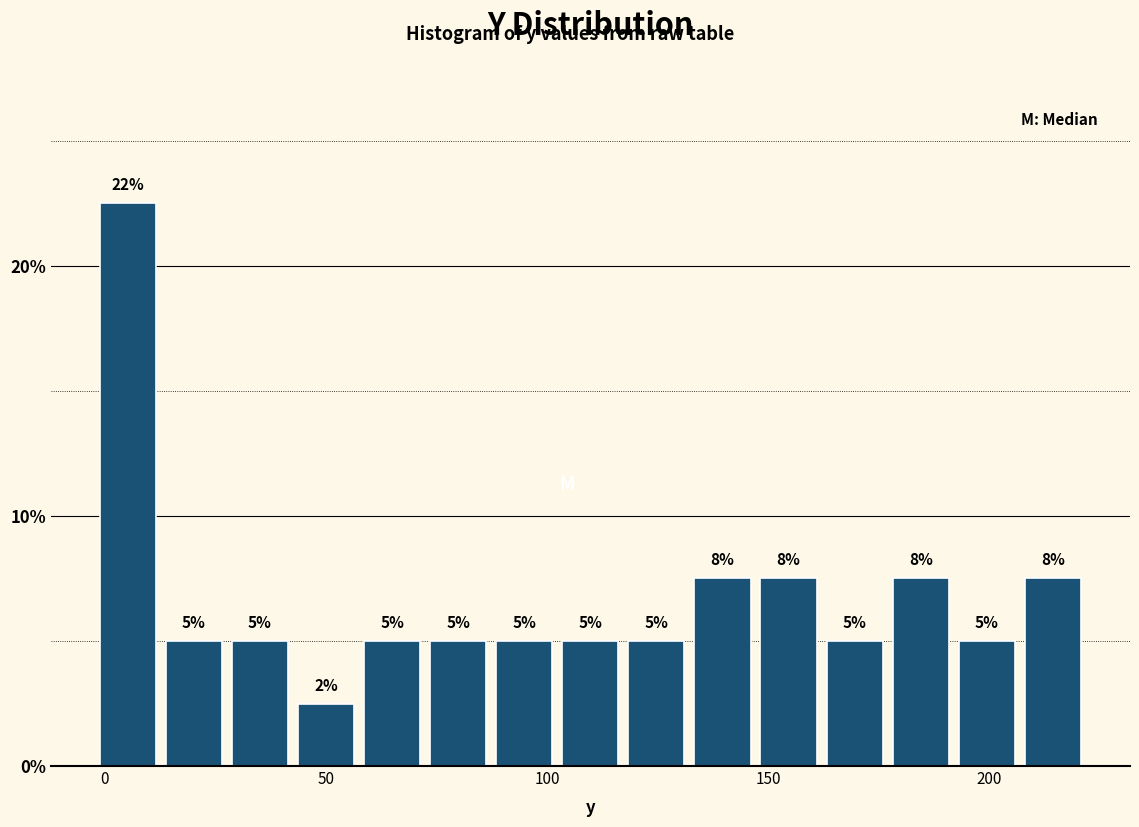

Read against the x-axis, roughly where is the centre of the tallest bar?

5